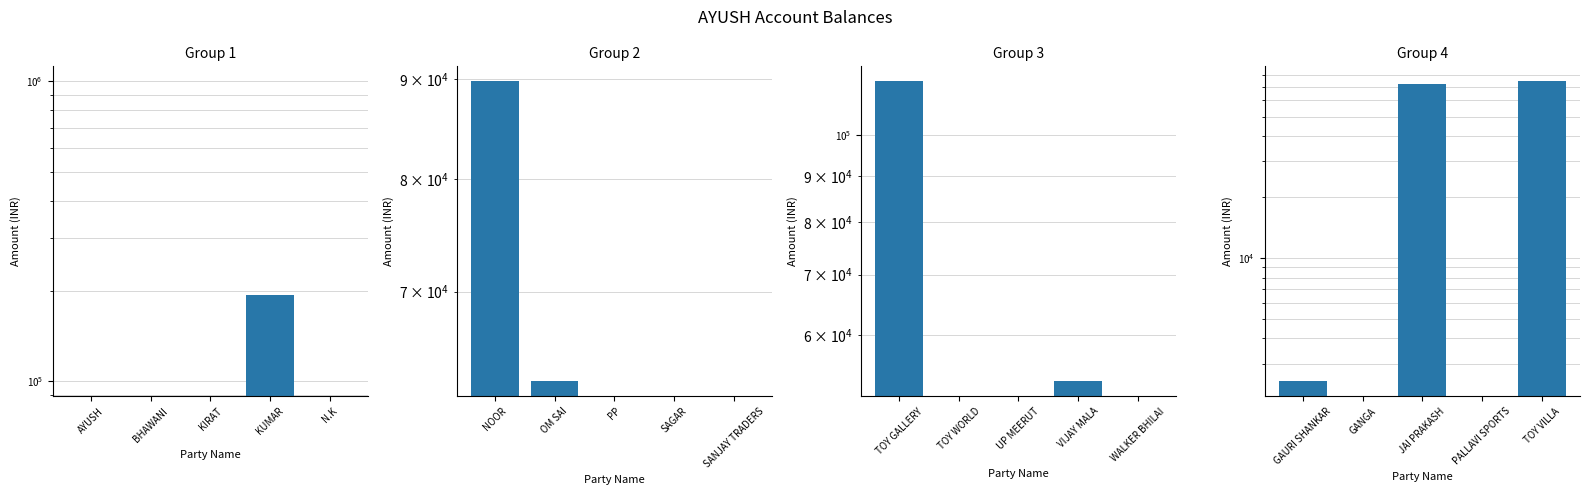

Rank the series at KIRAT from lowest to highest value.

Group 1, Group 2, Group 3, Group 4